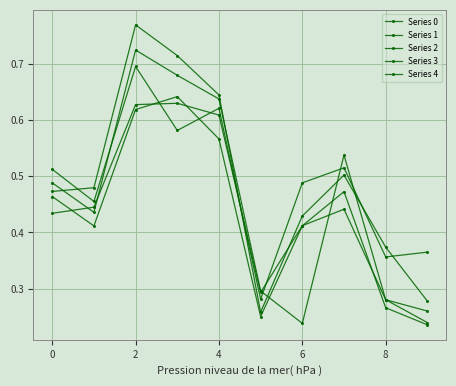

In Series 2, how many points are lower than both neighbors (excluding endpoints)?

4